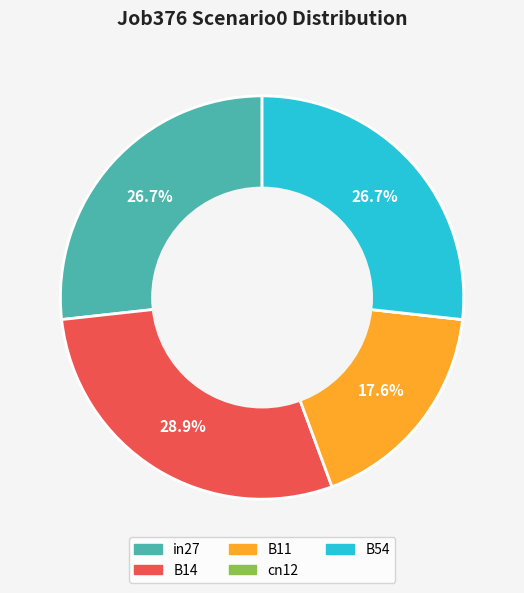

What is the largest slice in the pie chart?

B14